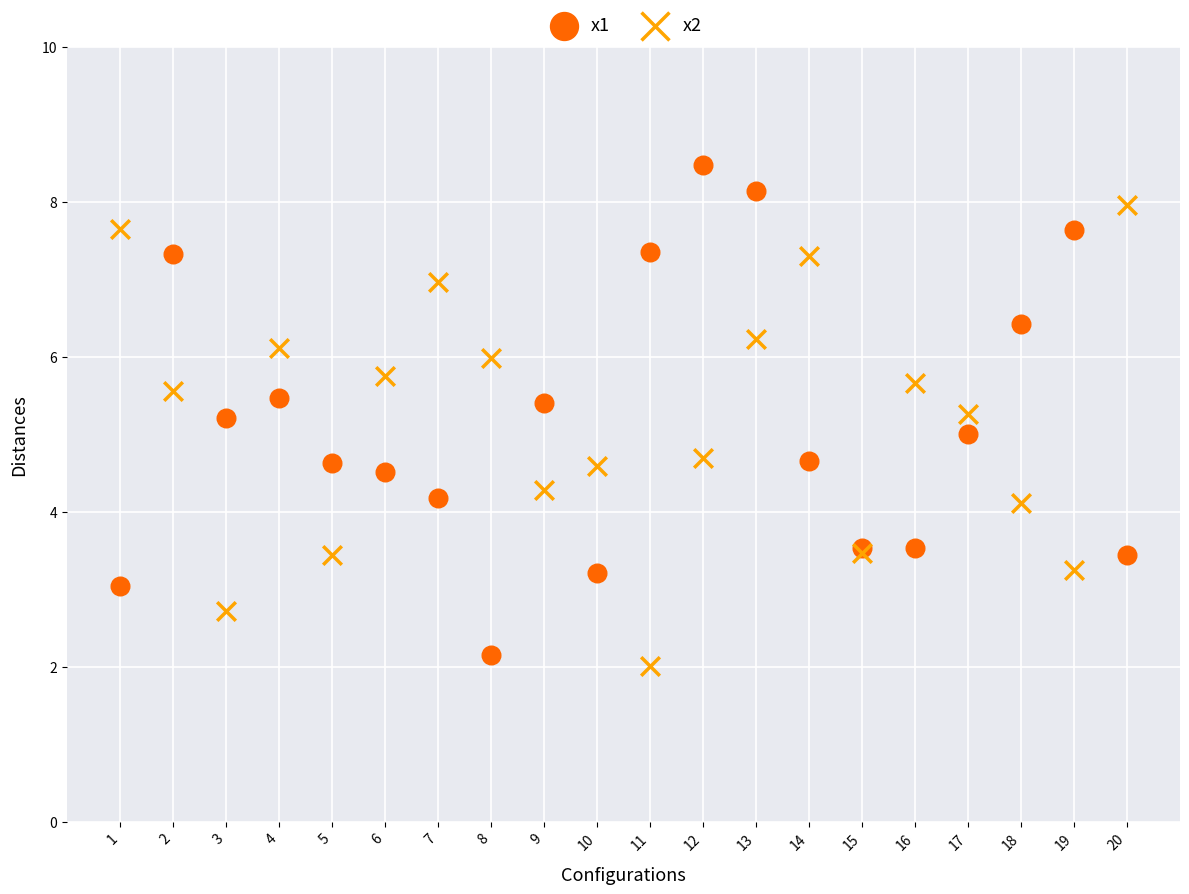

What is the X range (max minus min) for the scatter plot?

19.0